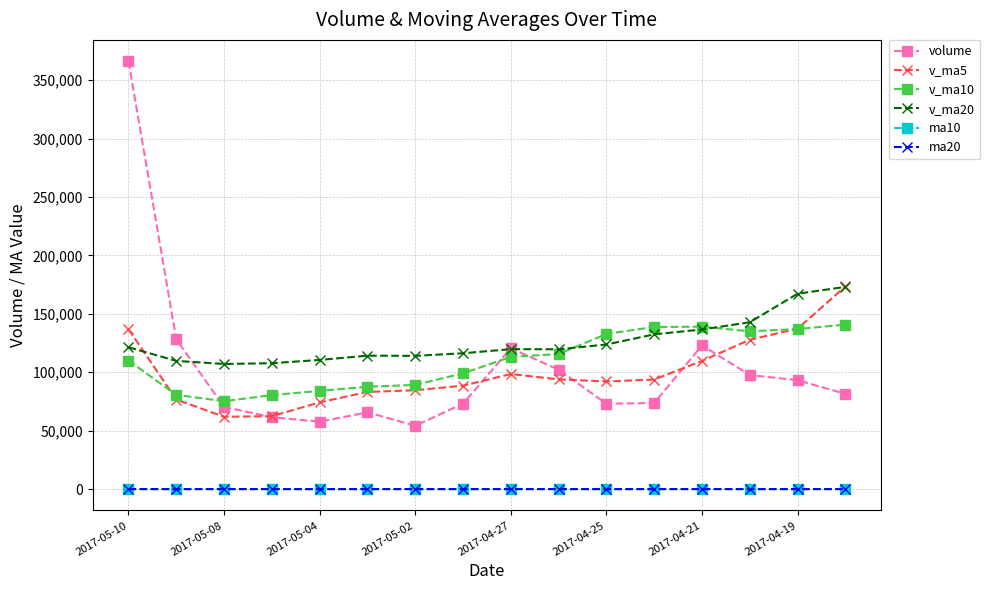

What is the difference between the second highest and second lowest values in the v_ma20 series?

59472.4